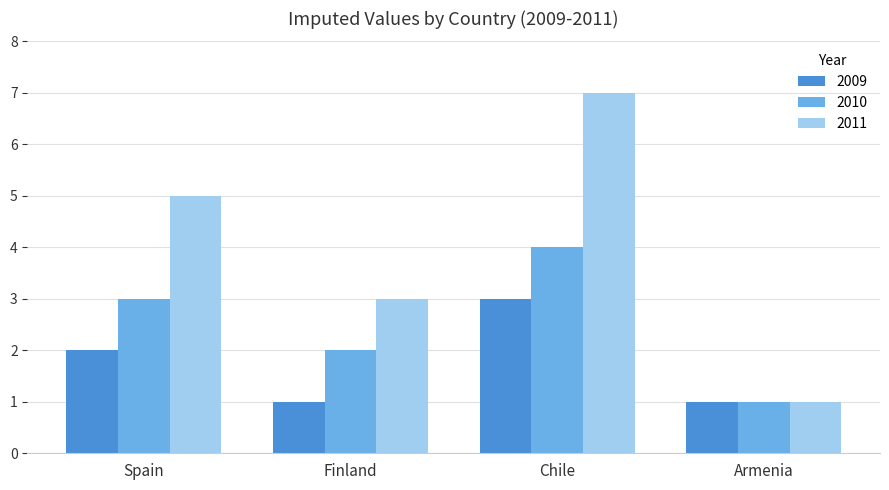

What position from the left is Armenia?

4